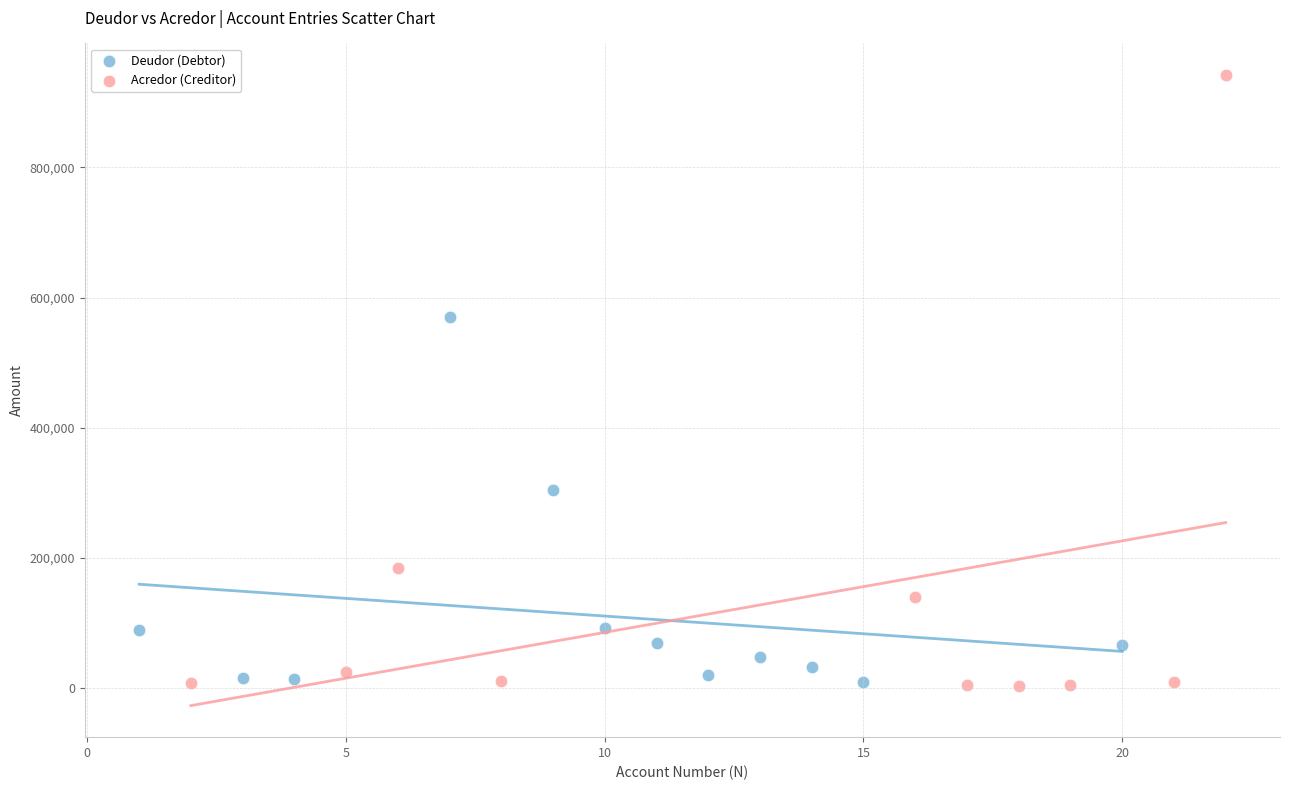

Which series has the widest spread of Y values?

Acredor (Creditor)